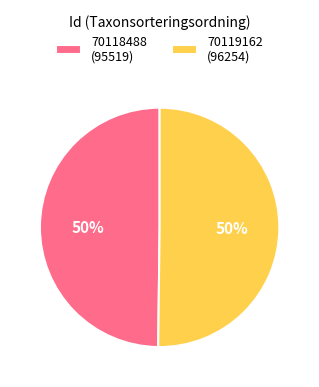

Approximately how many times larger is the value at 70119162 (96254) compared to 70118488 (95519)?

1.0